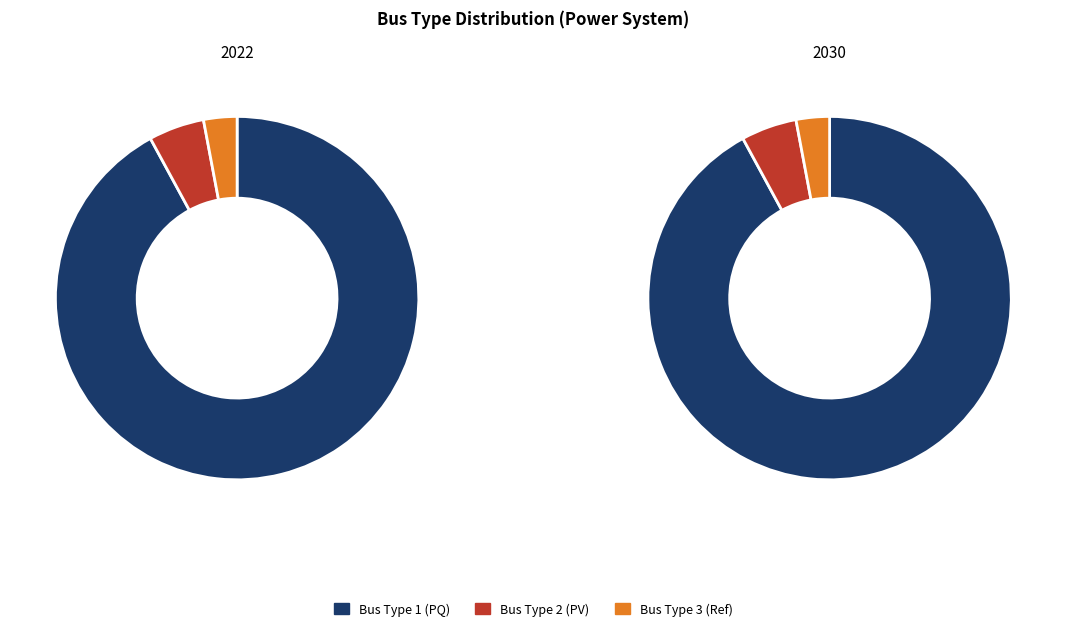

To the nearest percent, what is the combined percentage of BUS_TYPE_1 and BUS_TYPE_3?

95%